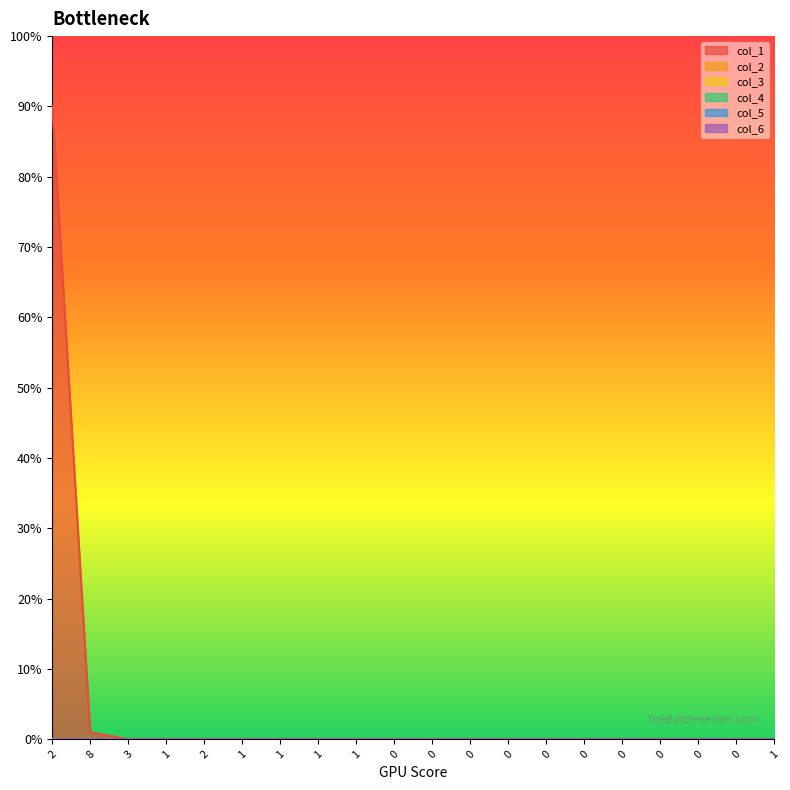

True or false: col_1 and col_4 intersect in this chart.

False